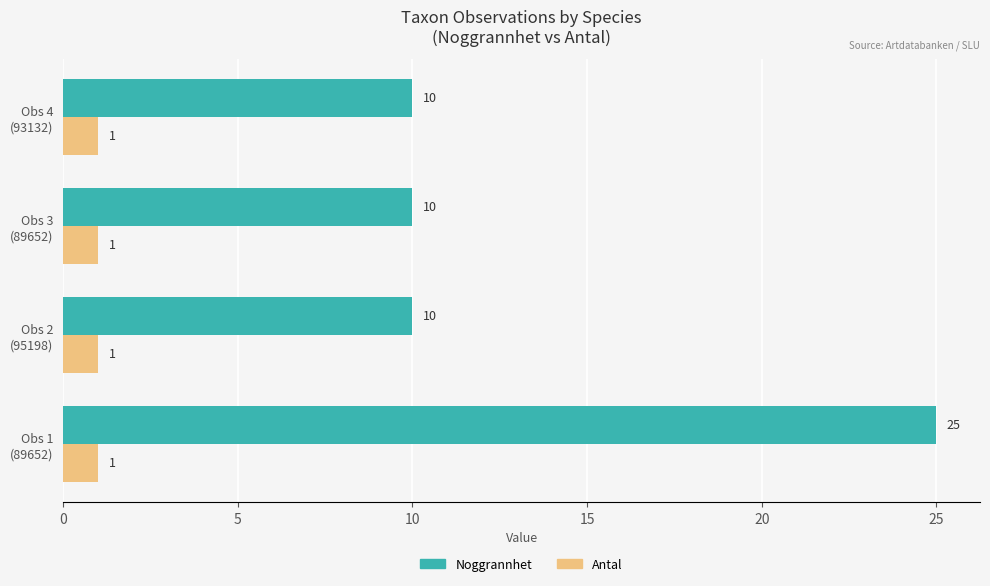

What is the difference between the maximum and minimum values in the Noggrannhet series?

15